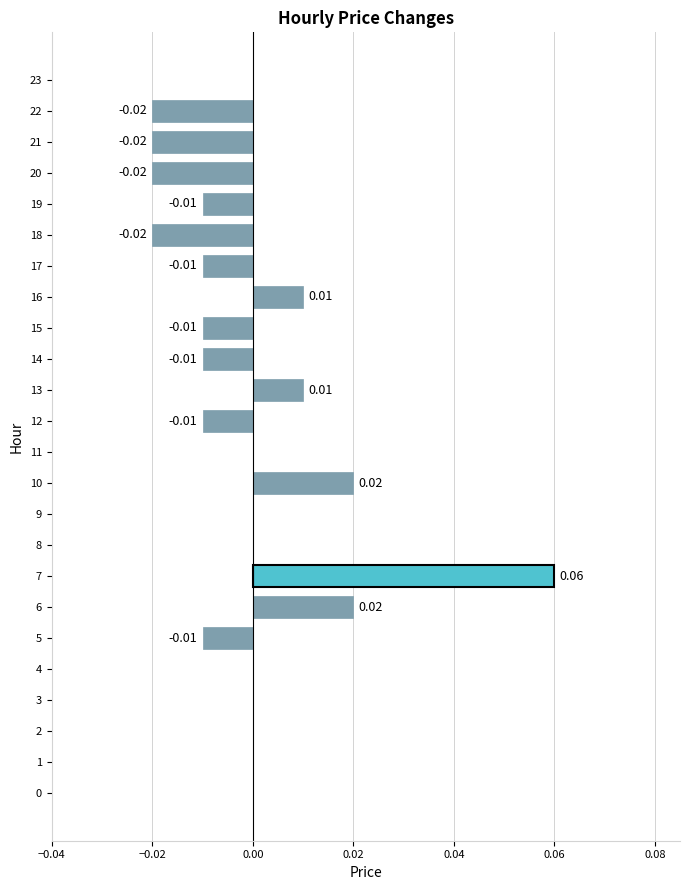

Which has a higher value, 10 or 13?

10